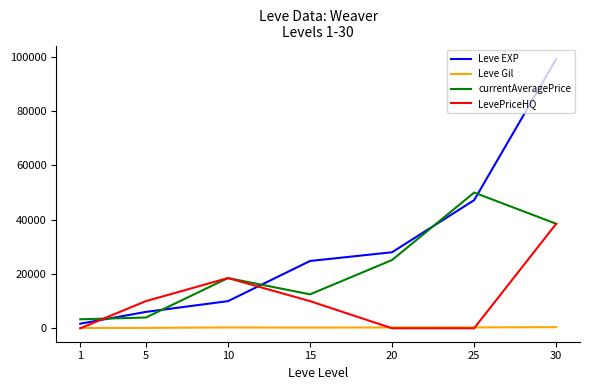

Between 10 and 15, which series saw the biggest shift?

Leve EXP